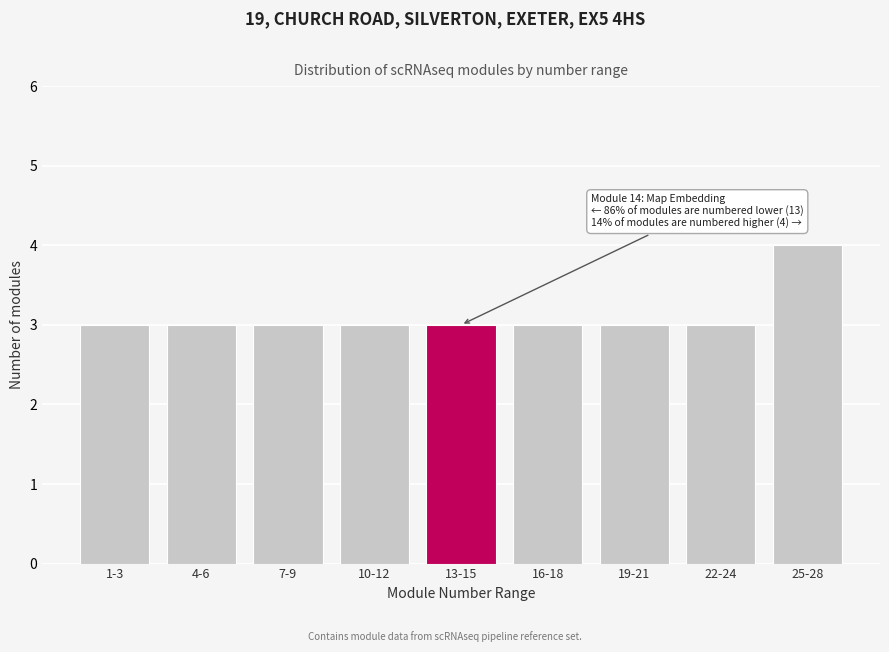

Reading left to right, extract all data points from this chart.

1-3=3	4-6=3	7-9=3	10-12=3	13-15=3	16-18=3	19-21=3	22-24=3	25-28=4